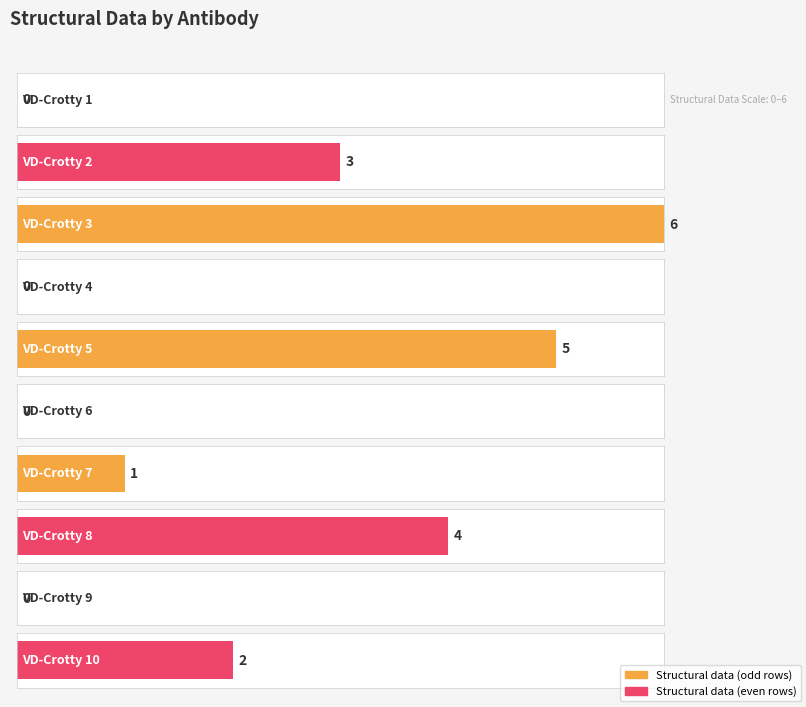

Rank the categories by value from lowest to highest.

VD-Crotty 1, VD-Crotty 4, VD-Crotty 6, VD-Crotty 9, VD-Crotty 7, VD-Crotty 10, VD-Crotty 2, VD-Crotty 8, VD-Crotty 5, VD-Crotty 3